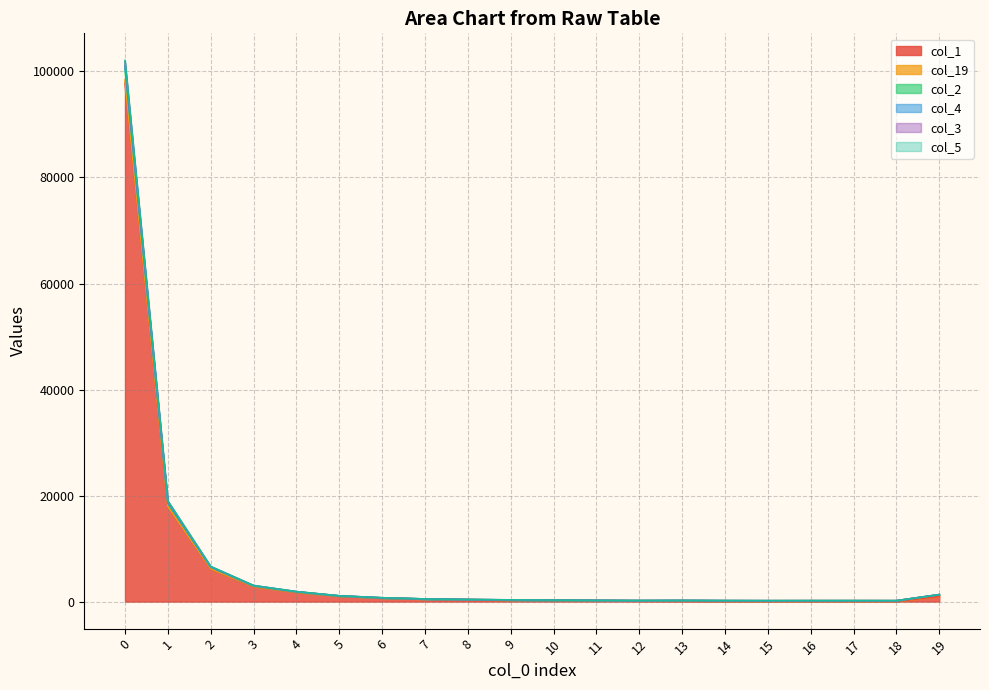

What is the difference between the col_1 values at 2 and 10?

5922